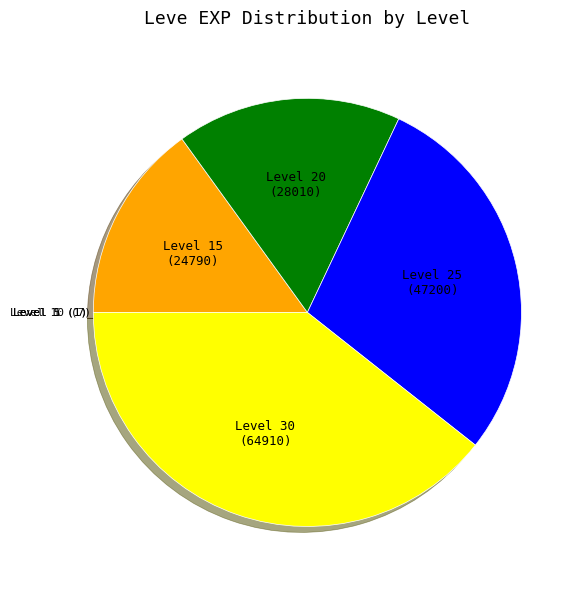

Which slice is the largest?

Level 30